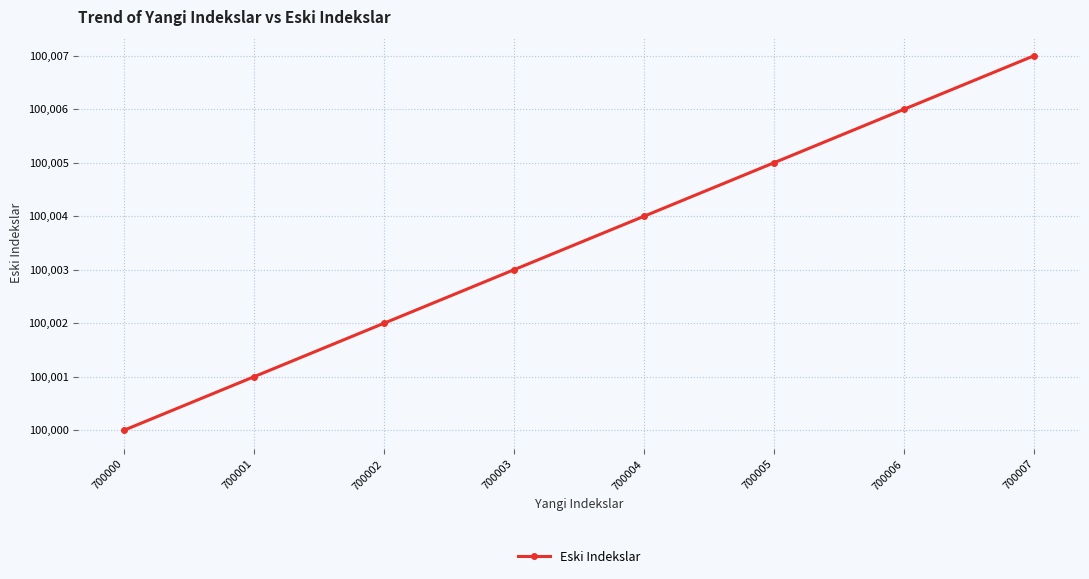

What is the sum of all values?

800028